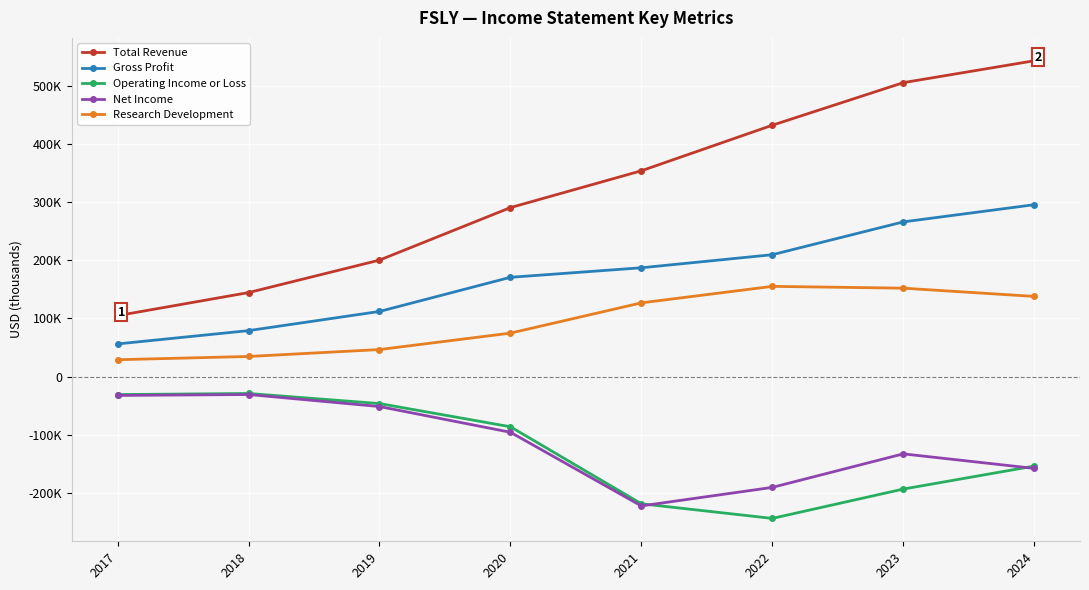

What is the sum of all Total Revenue values?

2577600